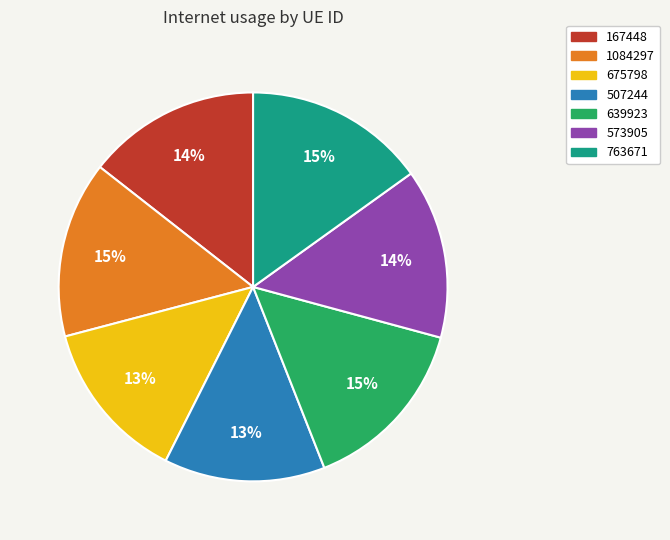

Does any single category account for the majority?

No